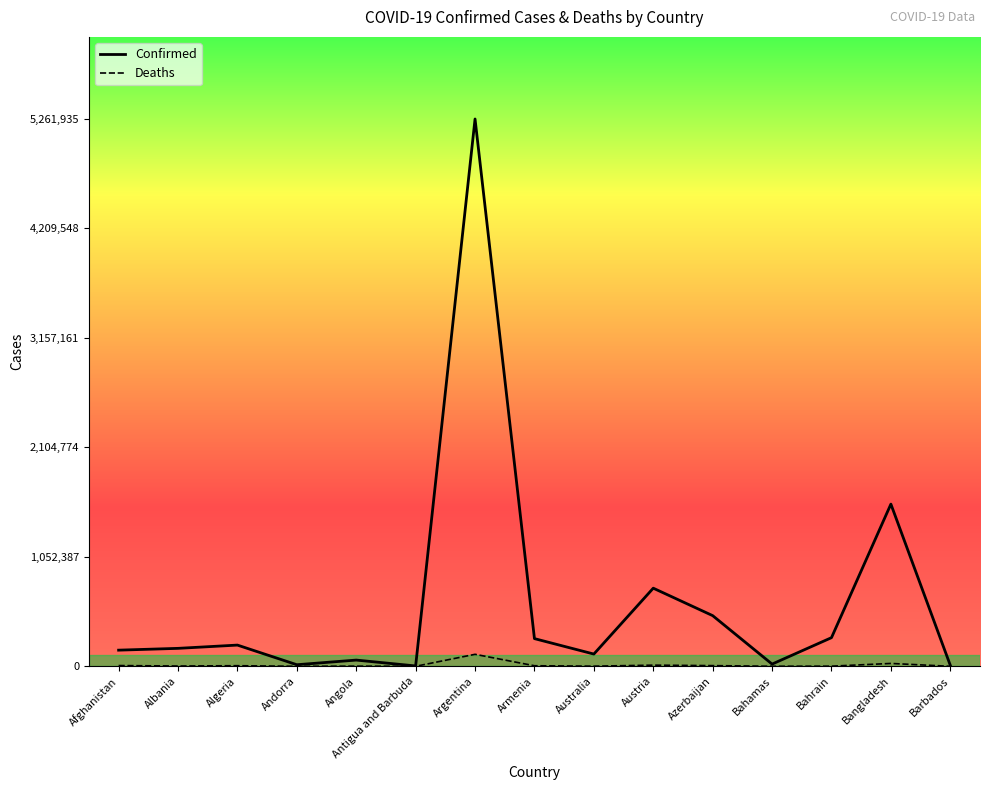

What is the total value across all series at Azerbaijan?

493803